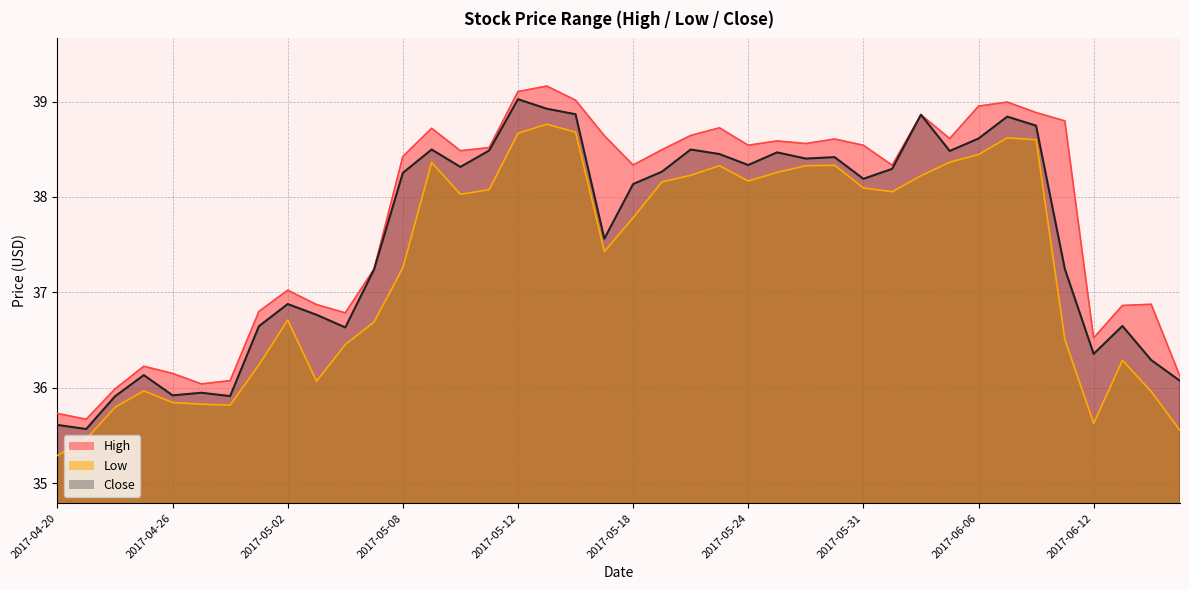

How many values in the High series are below 38?

16